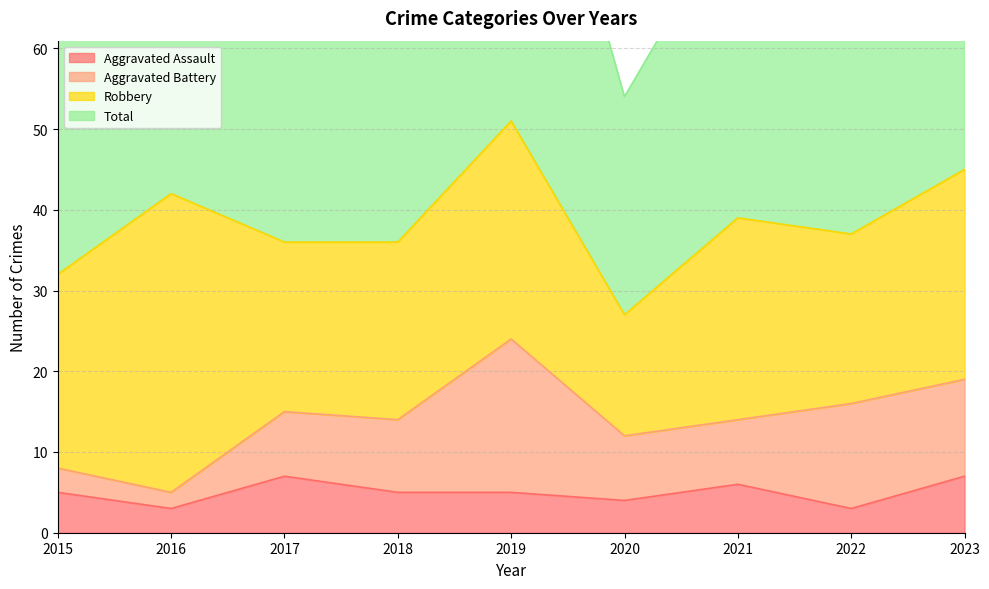

The value of Total at 2019 is 104. True or false?

True